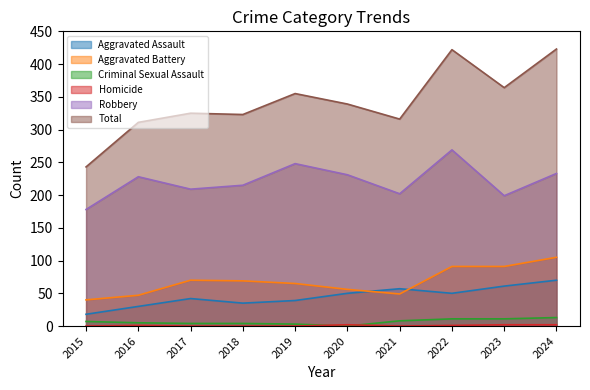

At which category does Homicide reach its first local valley?

2021